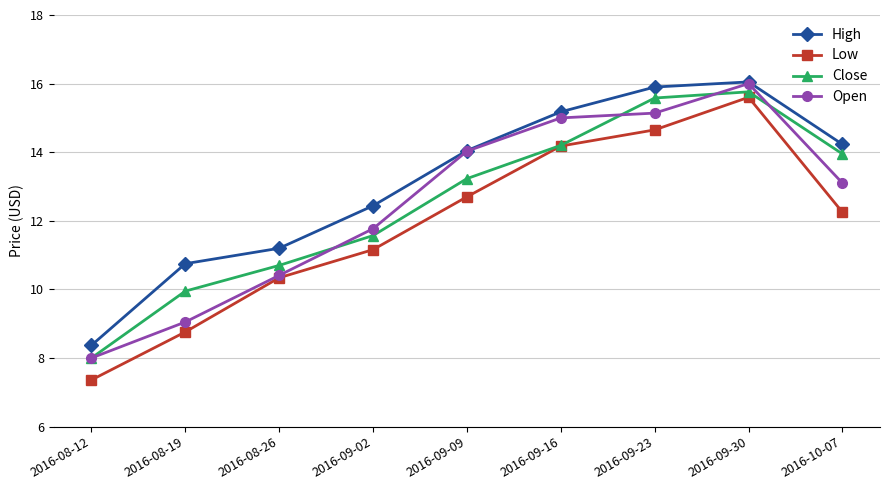

Is this an area chart (filled region under the line)?

No